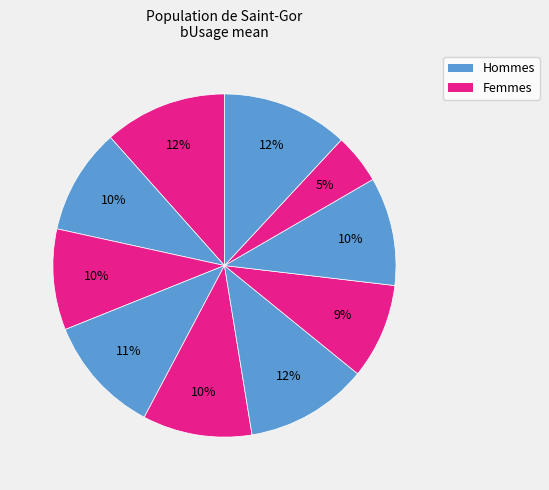

How many segments does this pie chart have?

10